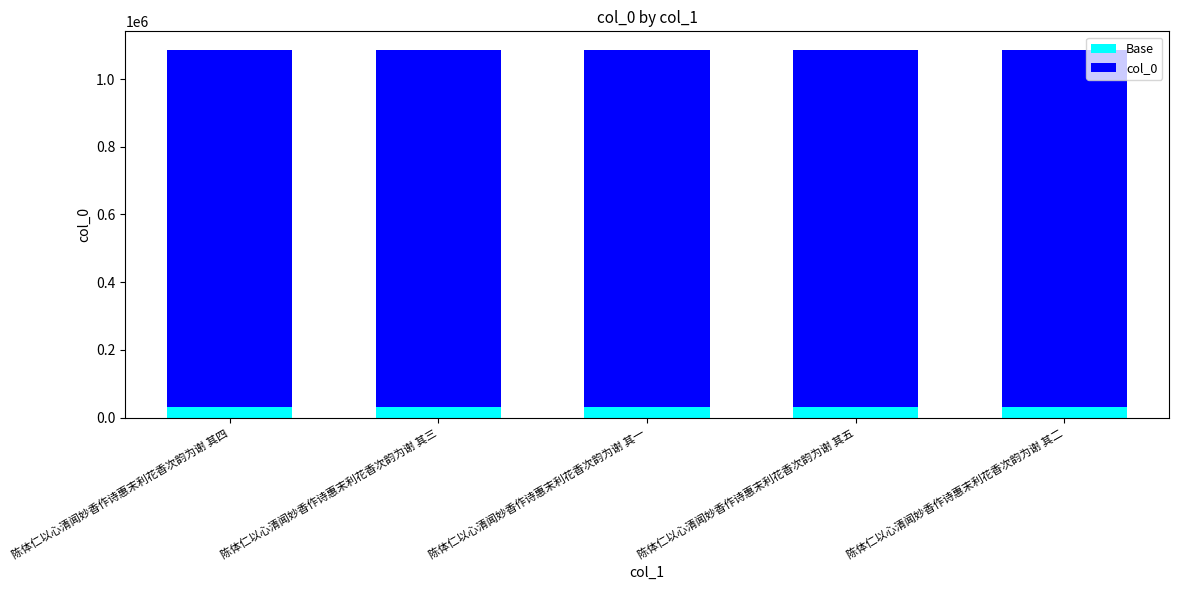

Reading right to left, what are the values for Base?

30000	30000	30000	30000	30000